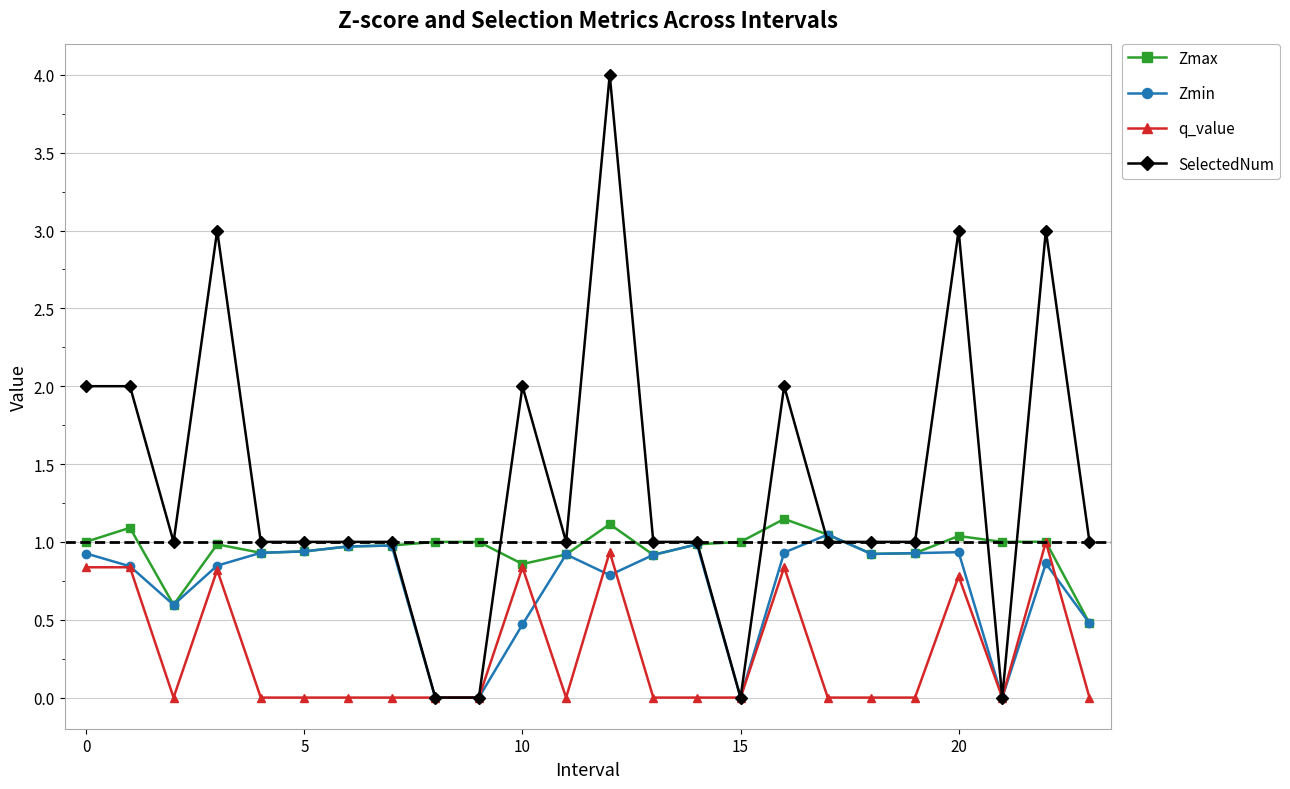

True or false: q_value has more than 2 points higher than both neighbors.

True